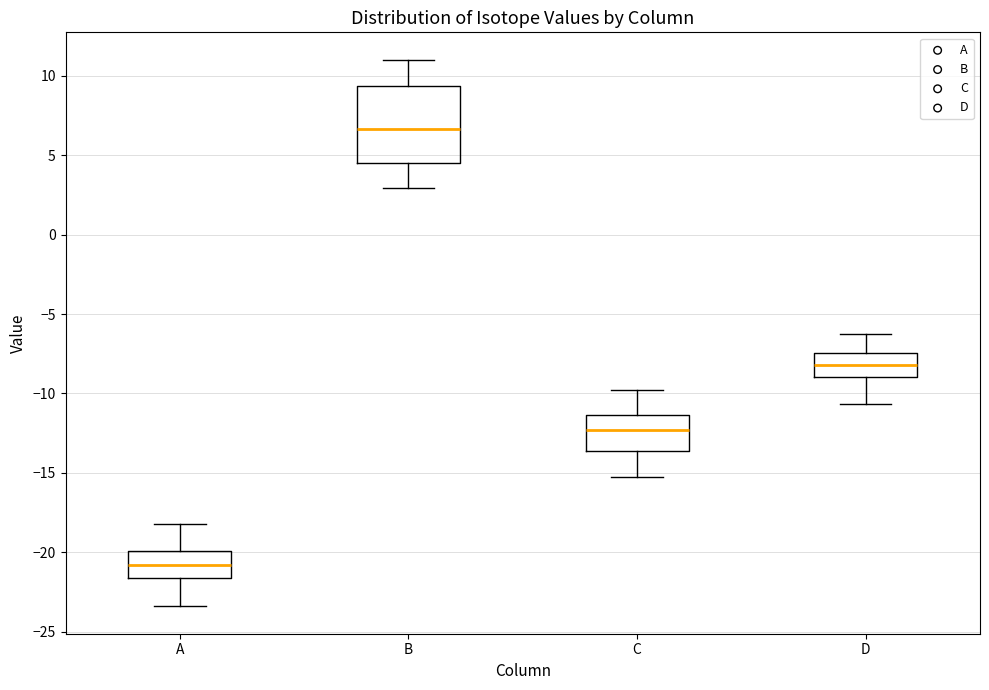

Where does the upper whisker of the box for A end on the y-axis? The values are not printed on the chart, so give them approximately, as read against the axis.

-18.0